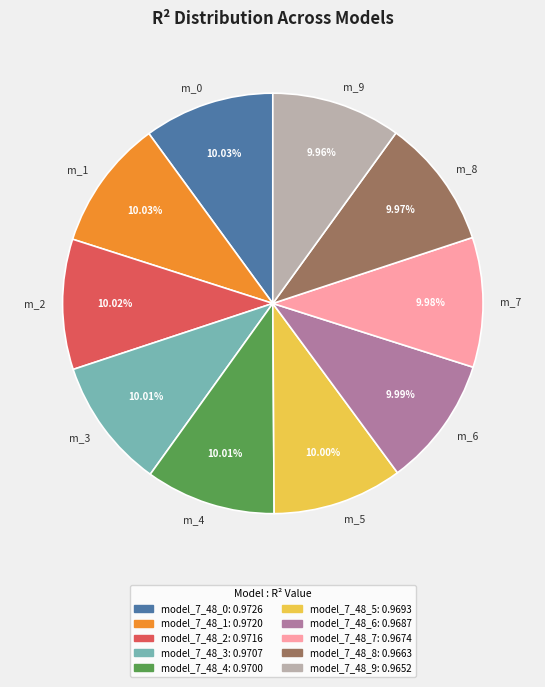

Is there any slice that represents more than half of the pie?

No